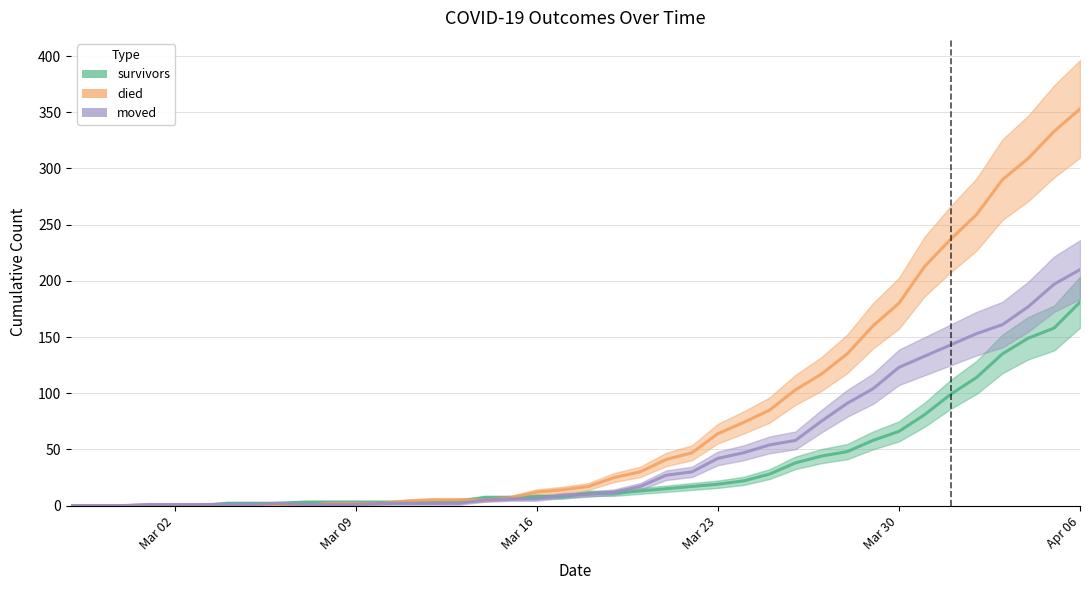

What is the average value of the survivors series?

34